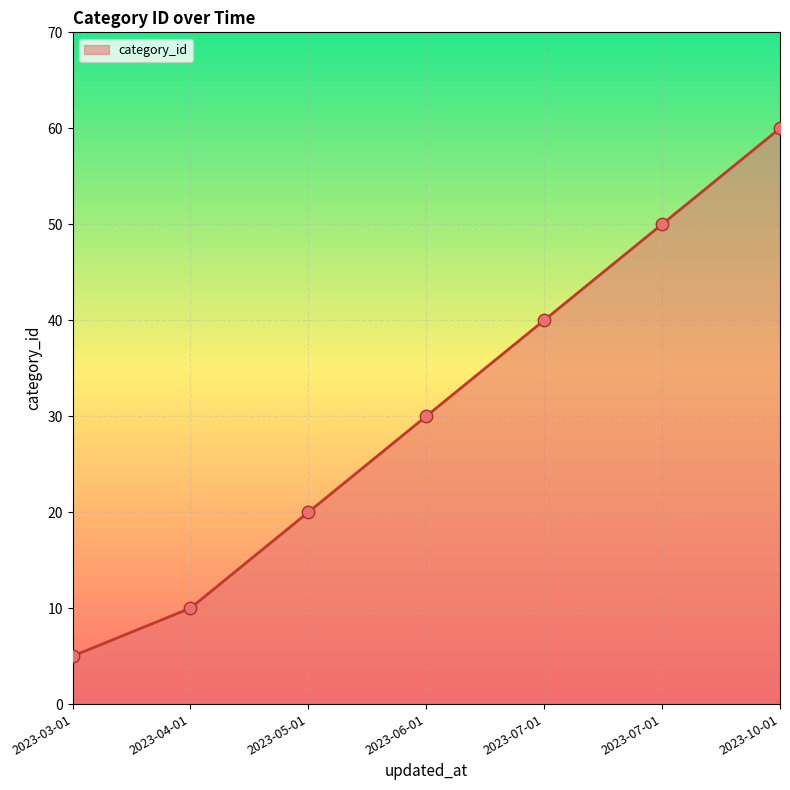

What is the ratio of the value at 2023-07-01 to the value at 2023-06-01?

1.3